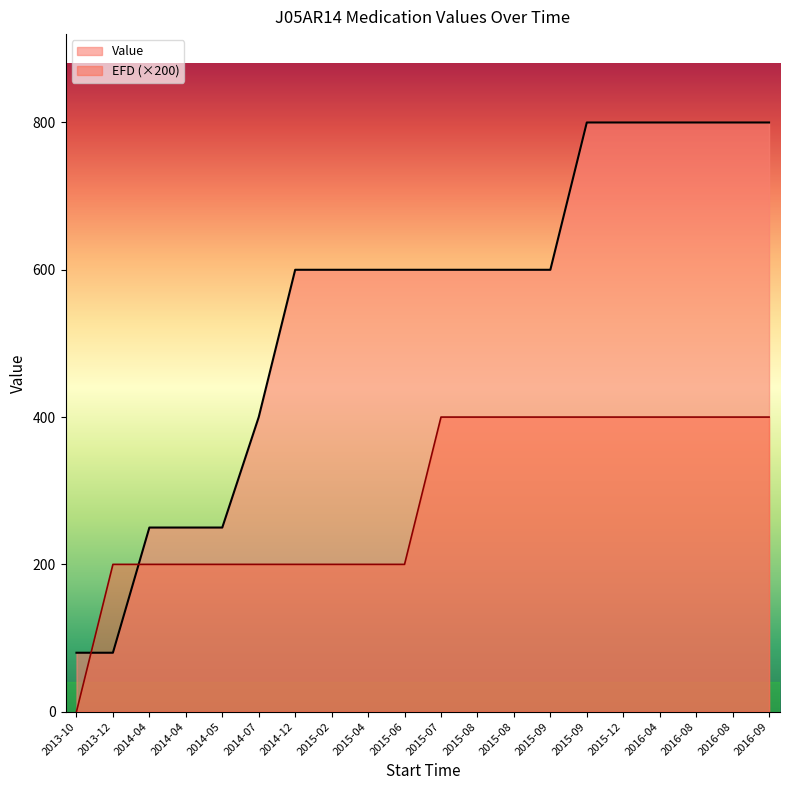

What is the sum of the EFD values at 2015-07 and 2014-04?

600